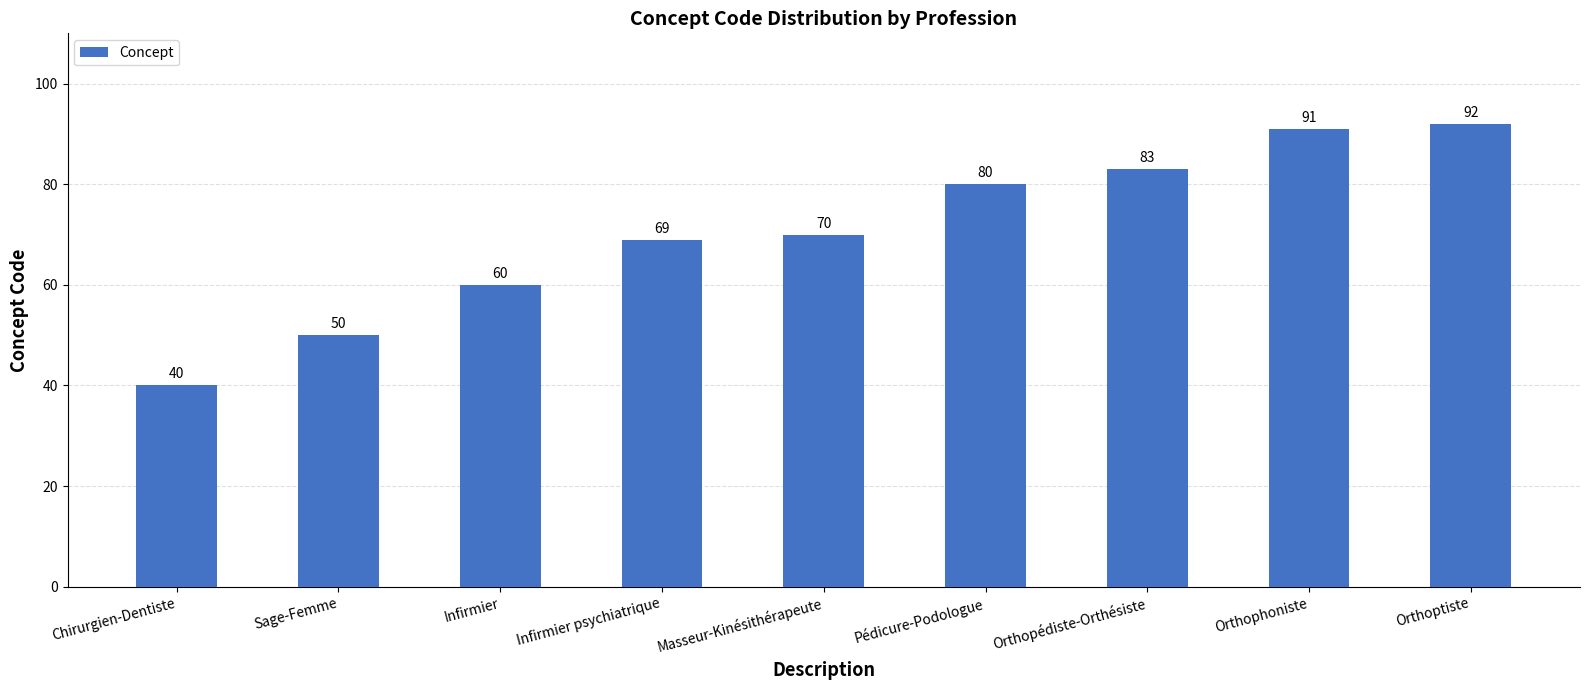

Reading left to right, what are all the values shown in this chart?

Chirurgien-Dentiste=40	Sage-Femme=50	Infirmier=60	Infirmier psychiatrique=69	Masseur-Kinésithérapeute=70	Pédicure-Podologue=80	Orthopédiste-Orthésiste=83	Orthophoniste=91	Orthoptiste=92